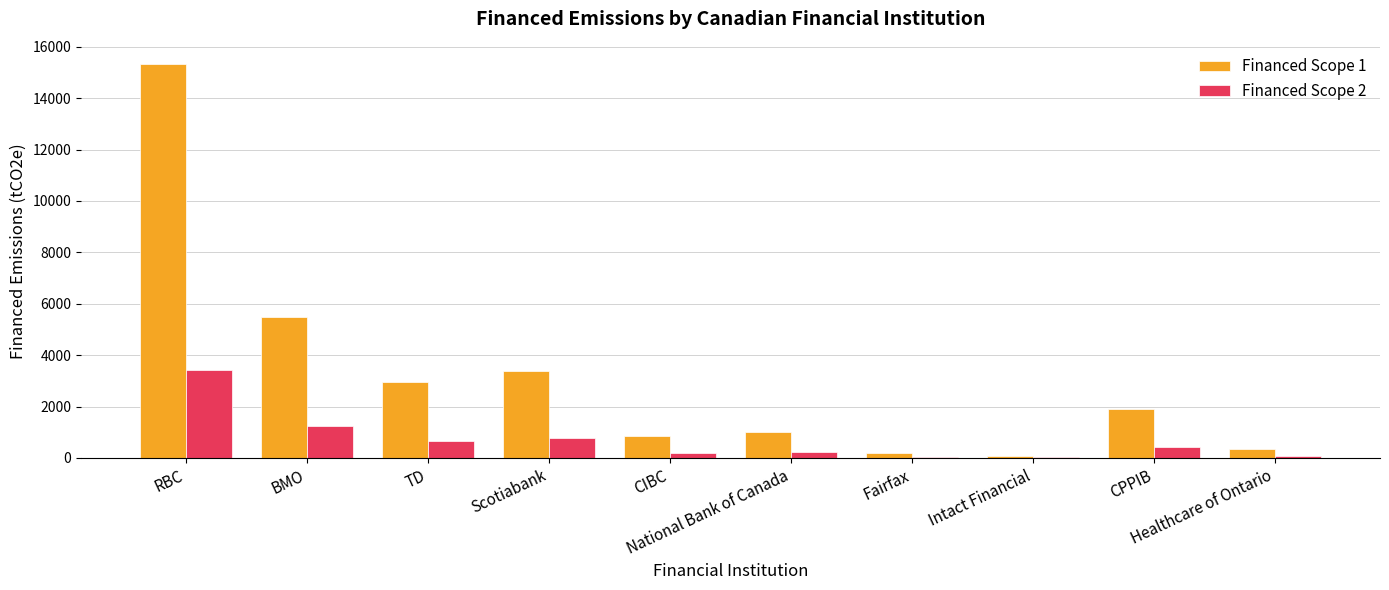

What are all the series names shown in the legend?

Financed Scope 1, Financed Scope 2